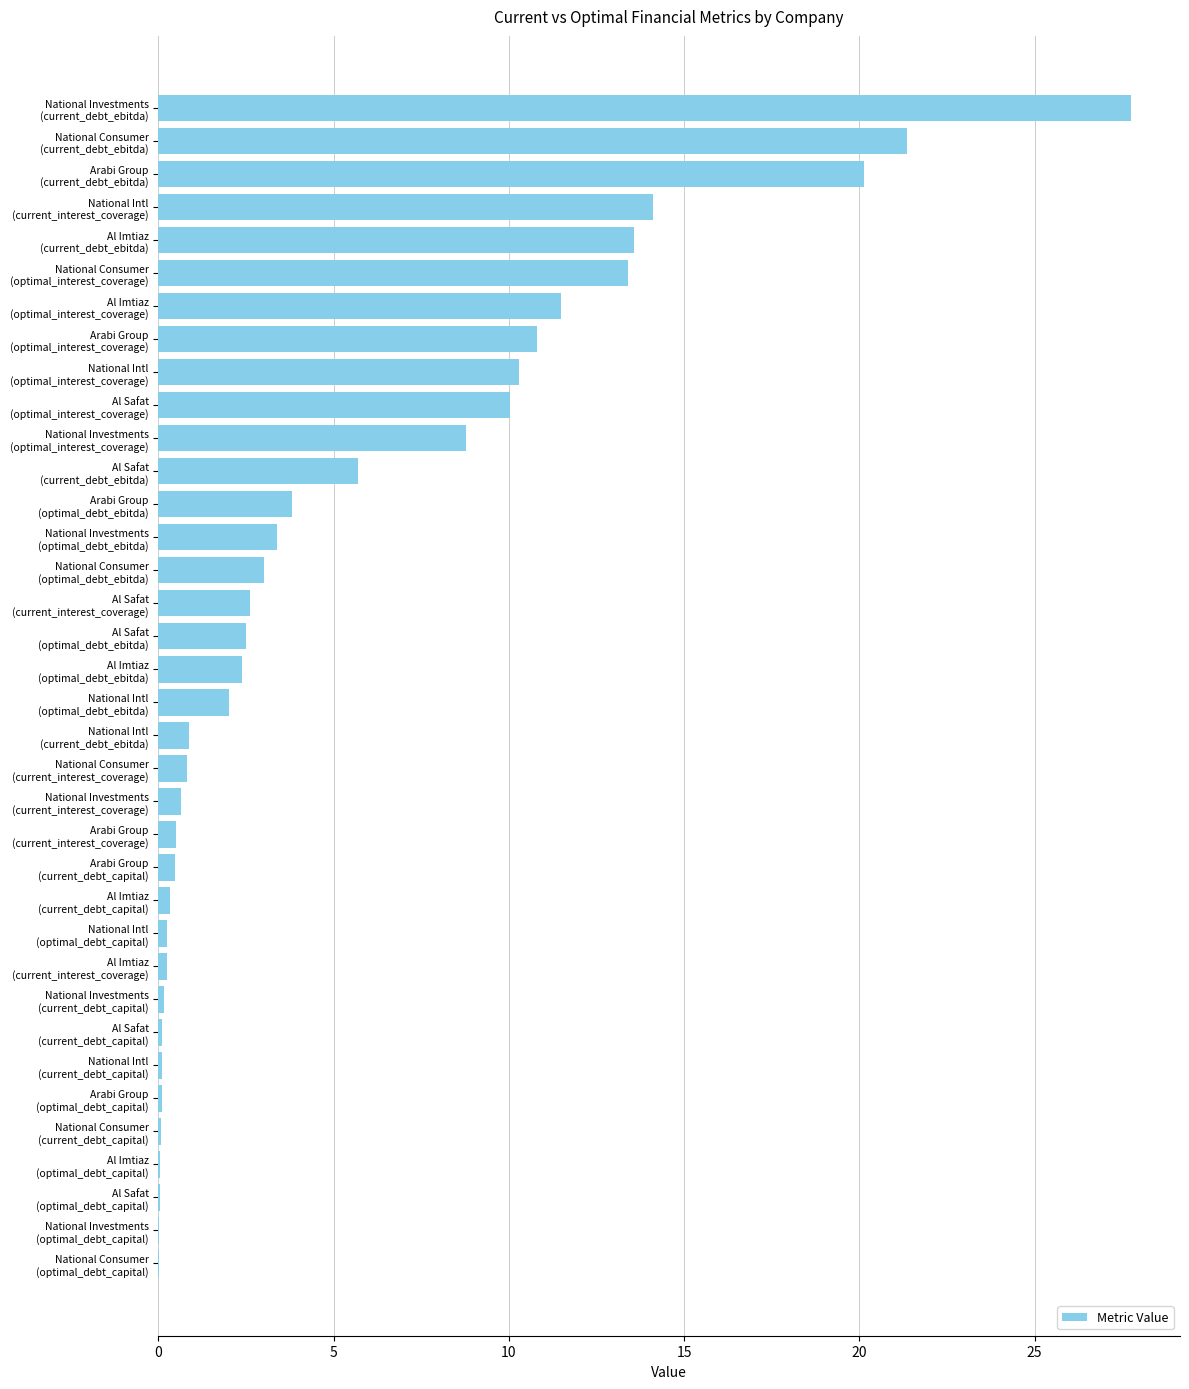

Are the bars grouped side by side (vs. stacked)?

No